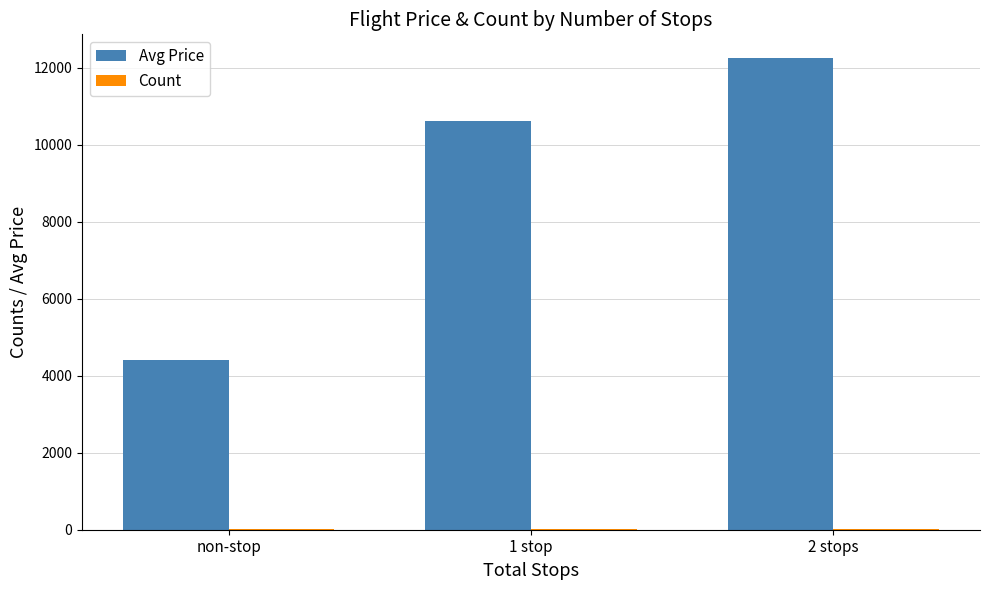

How many distinct data groups are displayed?

2